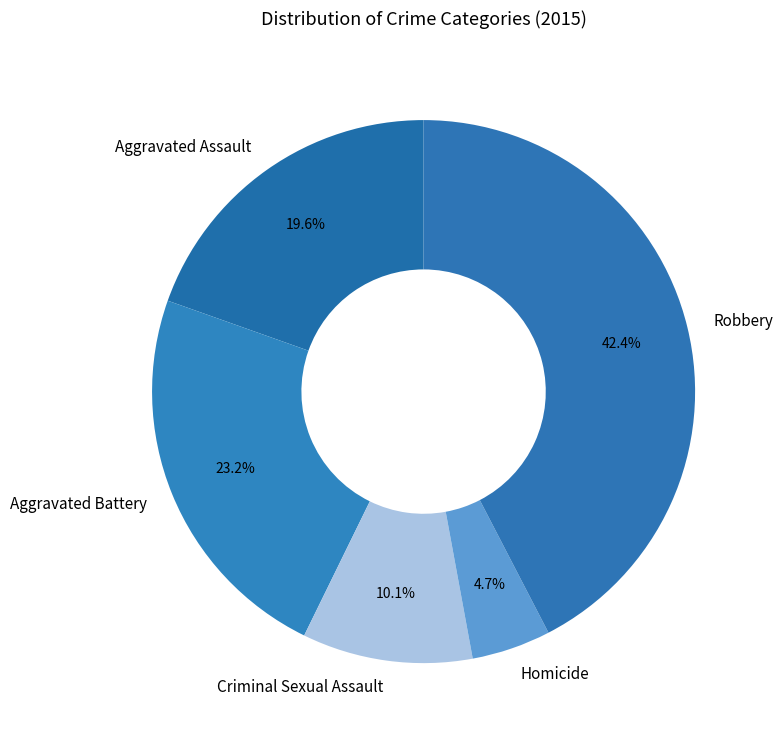

What is the ratio of the value at Criminal Sexual Assault to the value at Aggravated Battery?

0.4